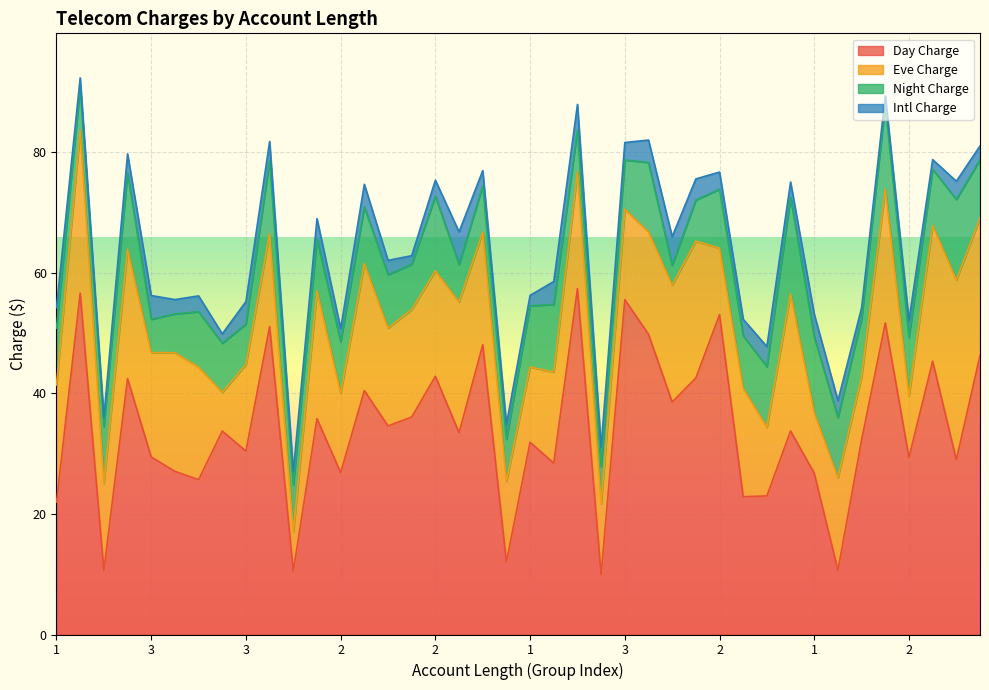

What is the sum of all Eve Charge values?

680.6